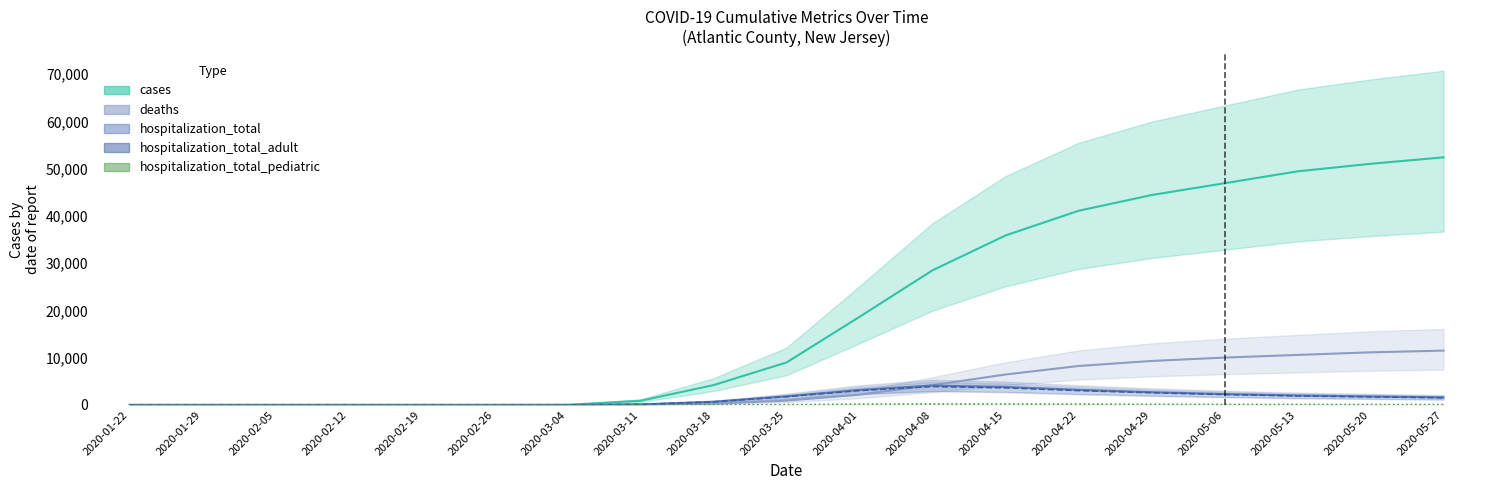

Is it true that hospitalization_total_pediatric equals 2 at 2020-03-11?

False